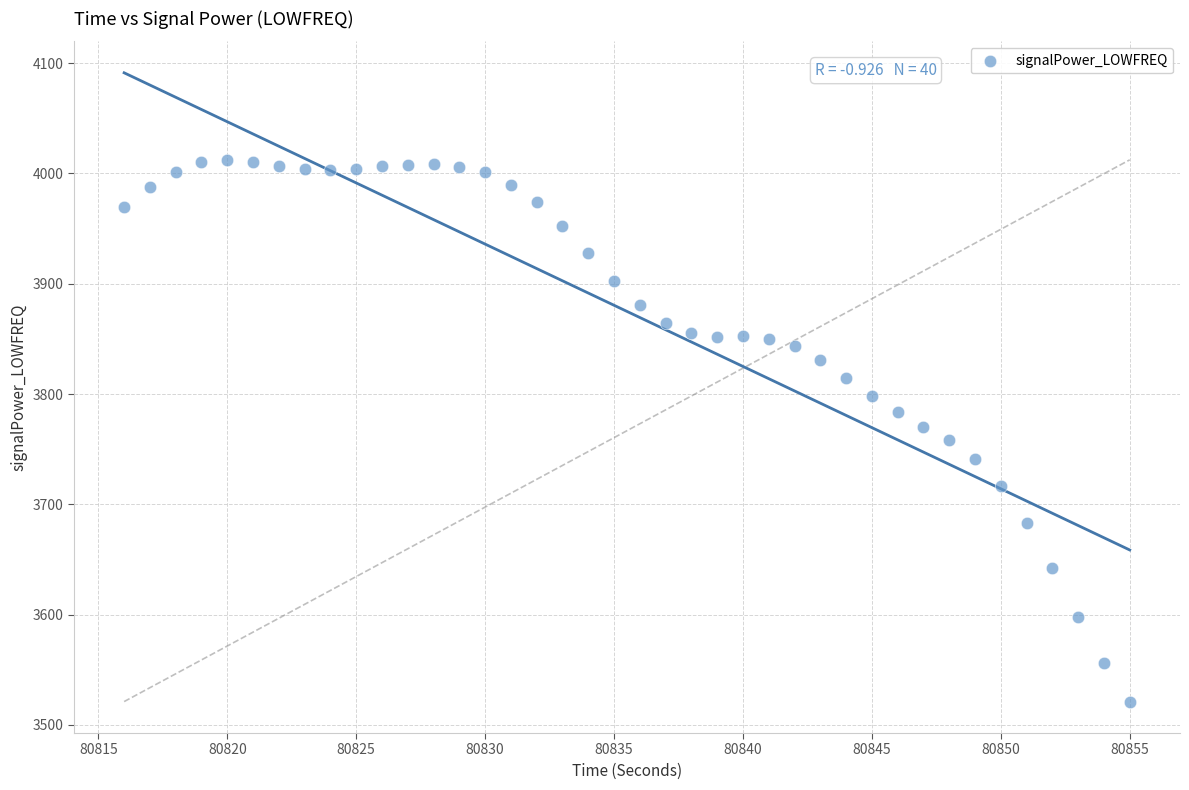

What is the range of Y values (max minus min)?

491.2